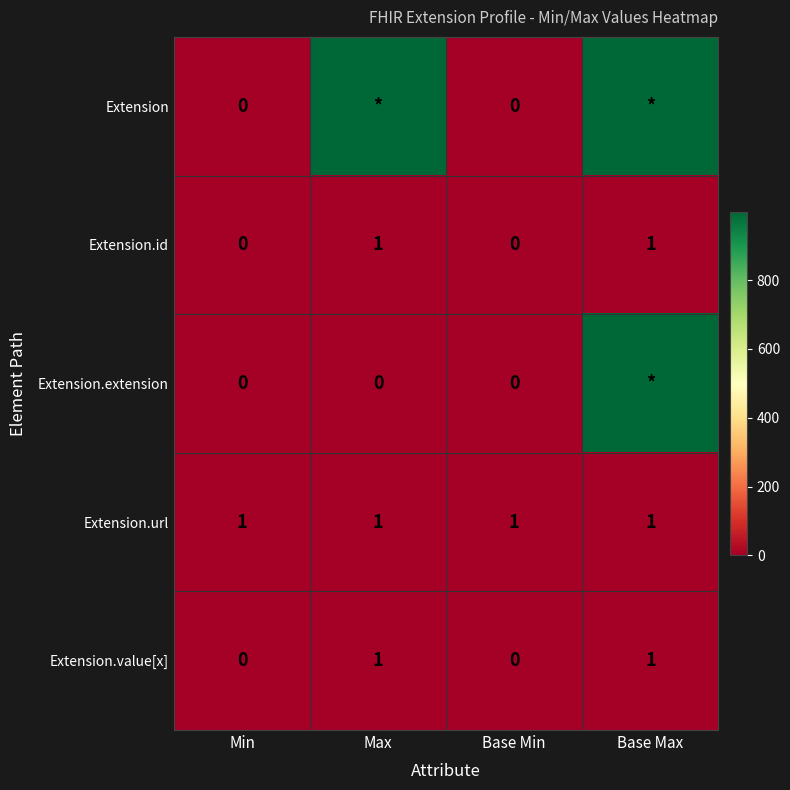

The Extension.value[x] series shows 0 at Base Min. True or false?

True